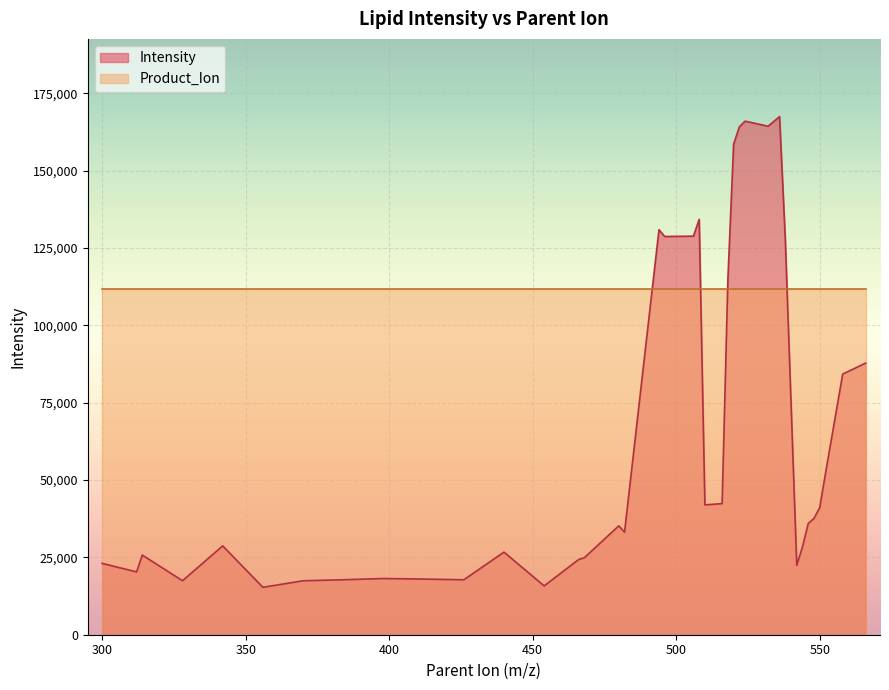

What is the value of the 6th point from the left?

15329.6